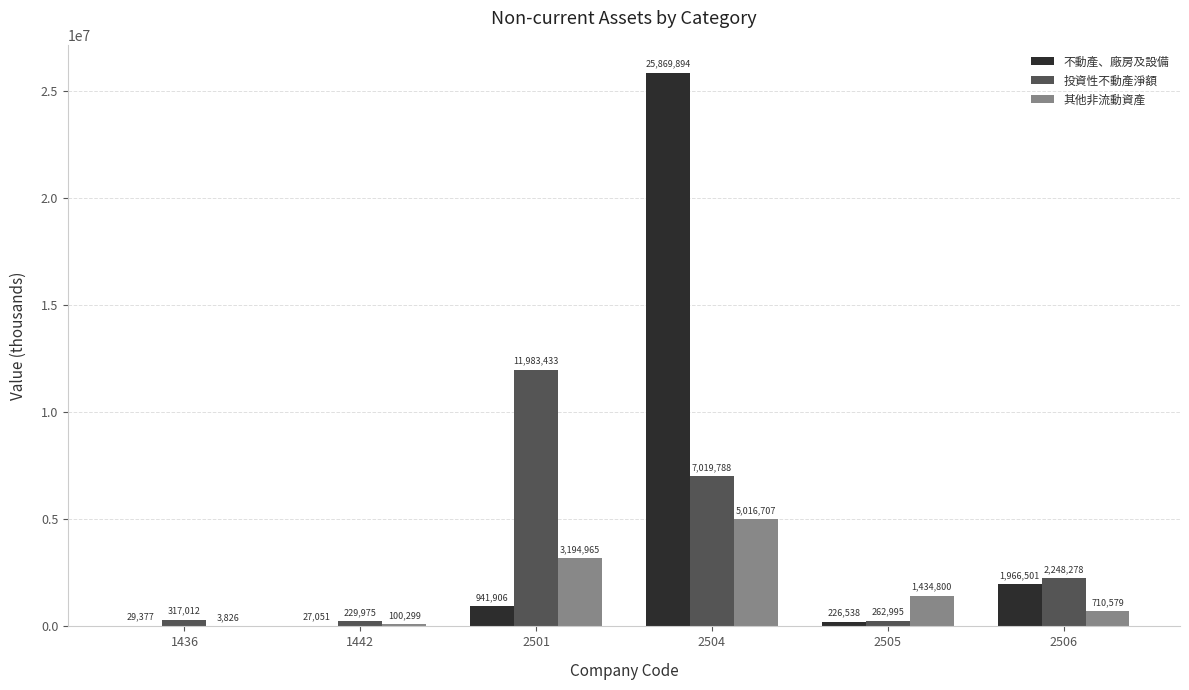

Reading left to right, extract all data points from this chart.

不動產、廠房及設備: 29377	27051	941906	25869894	226538	1966501
投資性不動產淨額: 317012	229975	11983433	7019788	262995	2248278
其他非流動資產: 3826	100299	3194965	5016707	1434800	710579